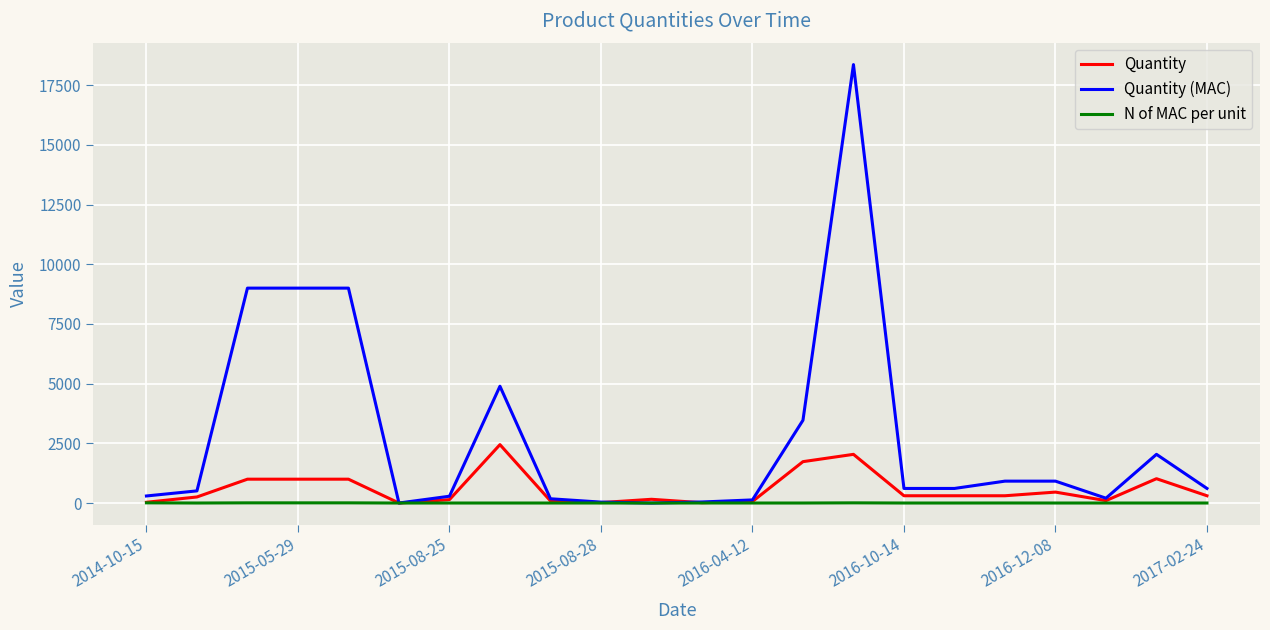

At how many categories does at least one series exceed 11447?

1